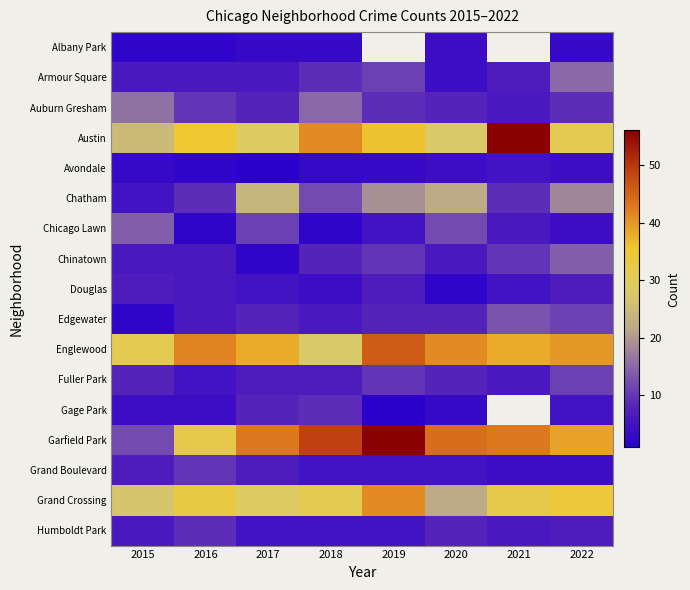

Is it true that Garfield Park equals 56.0 at 2019?

True